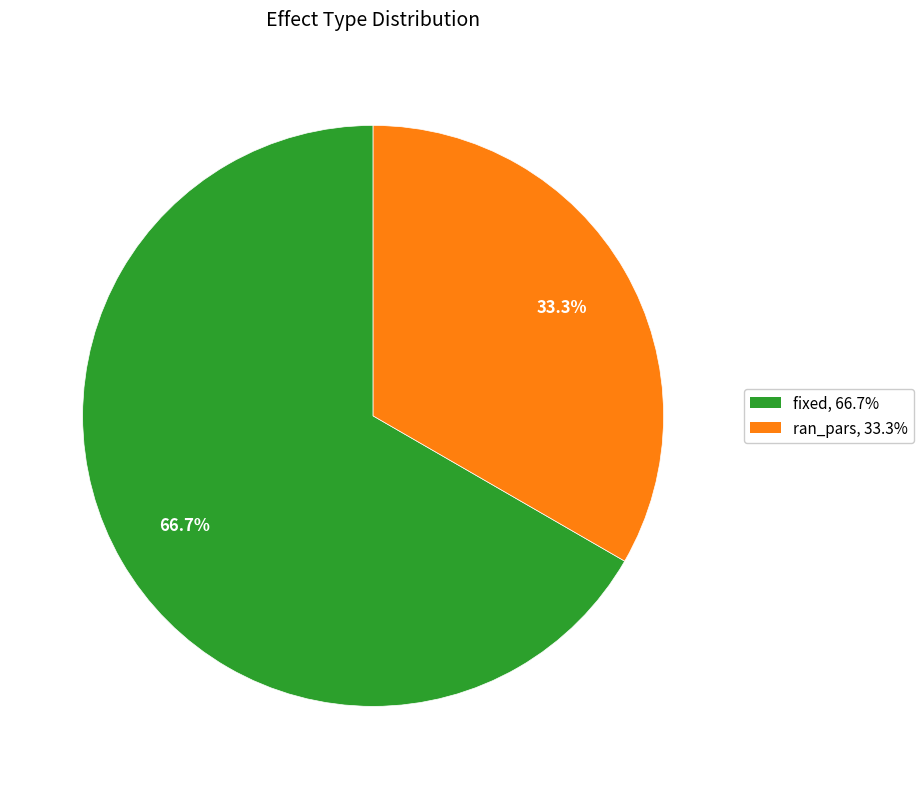

The ran_pars slice represents 33% of the pie. True or false?

True